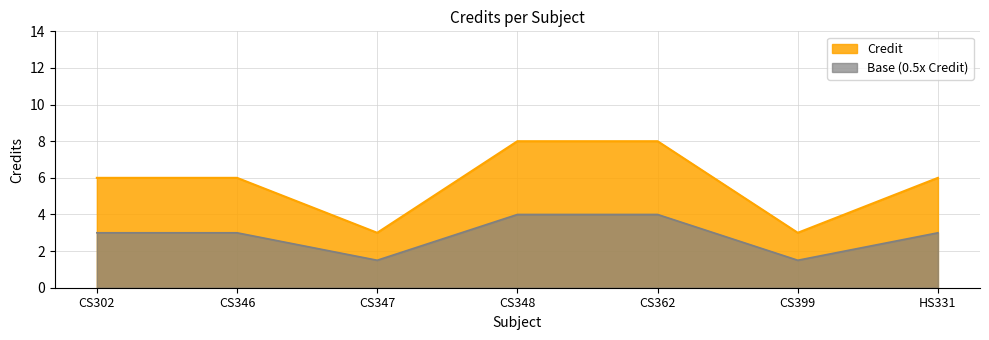

Count the number of data series in this chart.

2